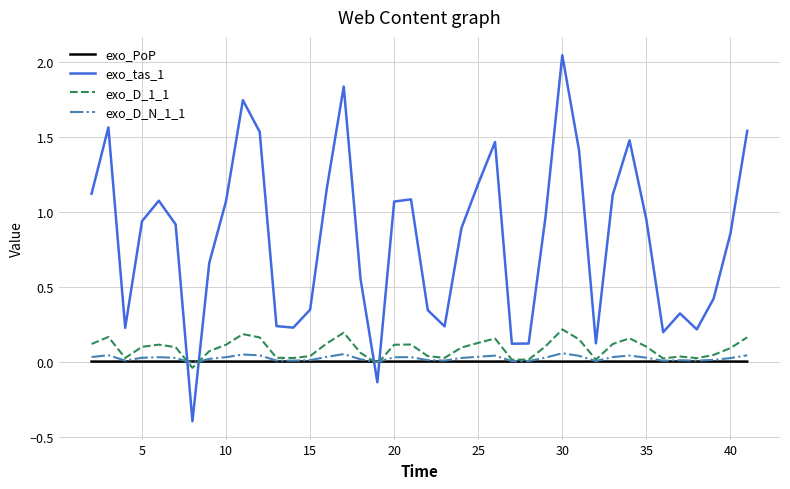

True or false: exo_tas_1 and exo_D_N_1_1 intersect in this chart.

True